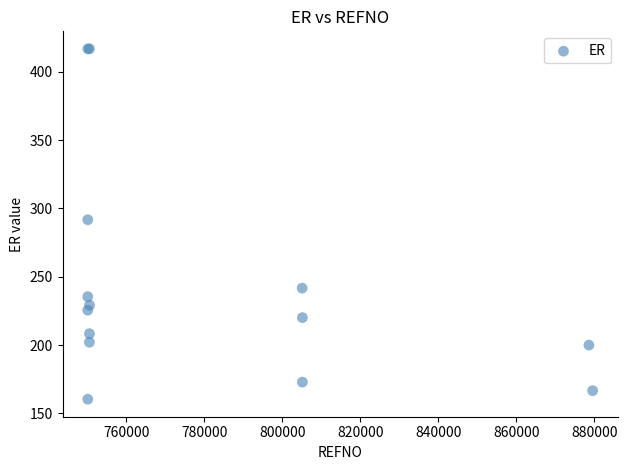

What Y value in the scatter plot is closest to 288?

291.7